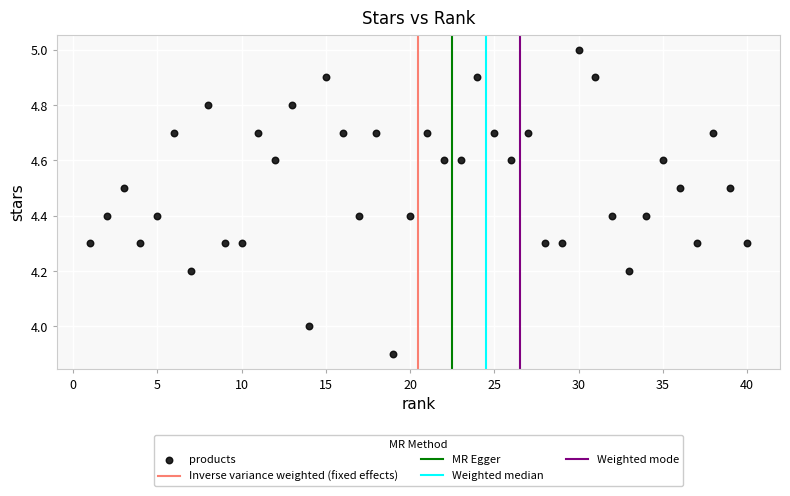

What is the range of X values (max minus min)?

39.0